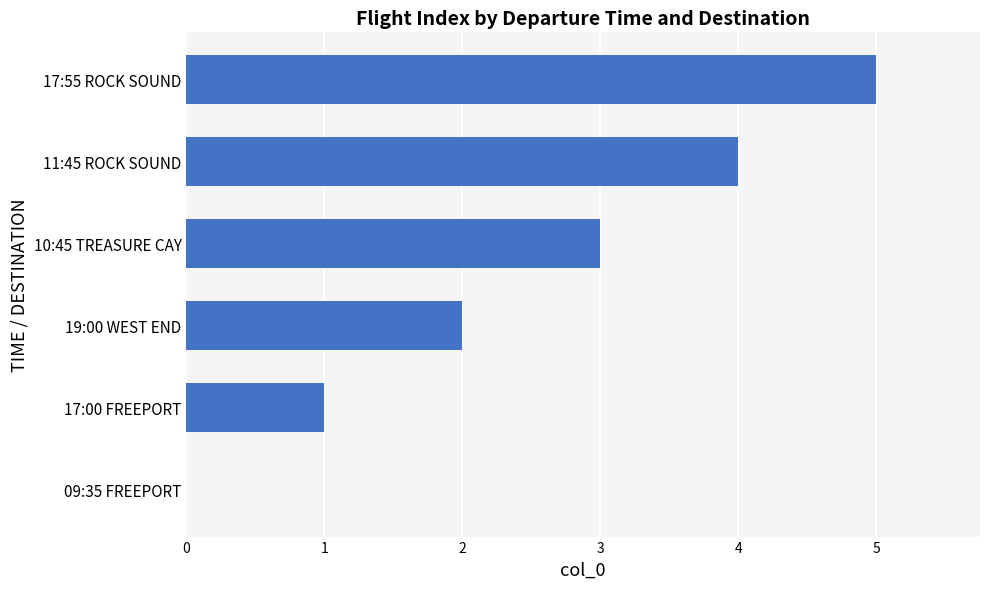

What is the sum of all values?

15